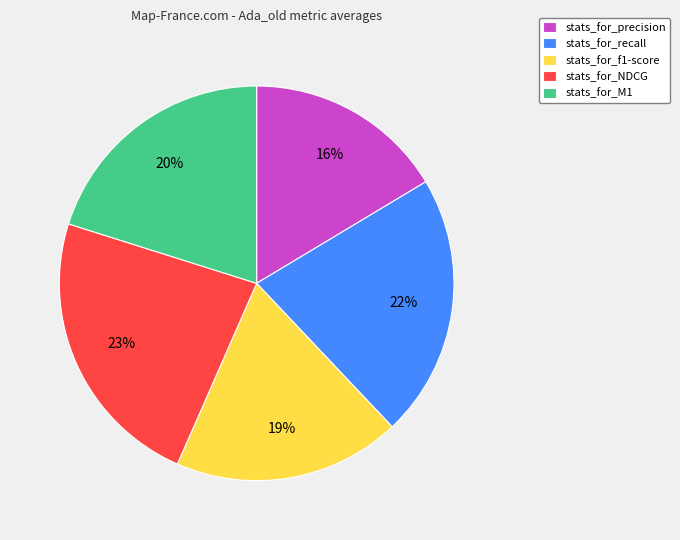

Is stats_for_precision the majority of the pie?

No